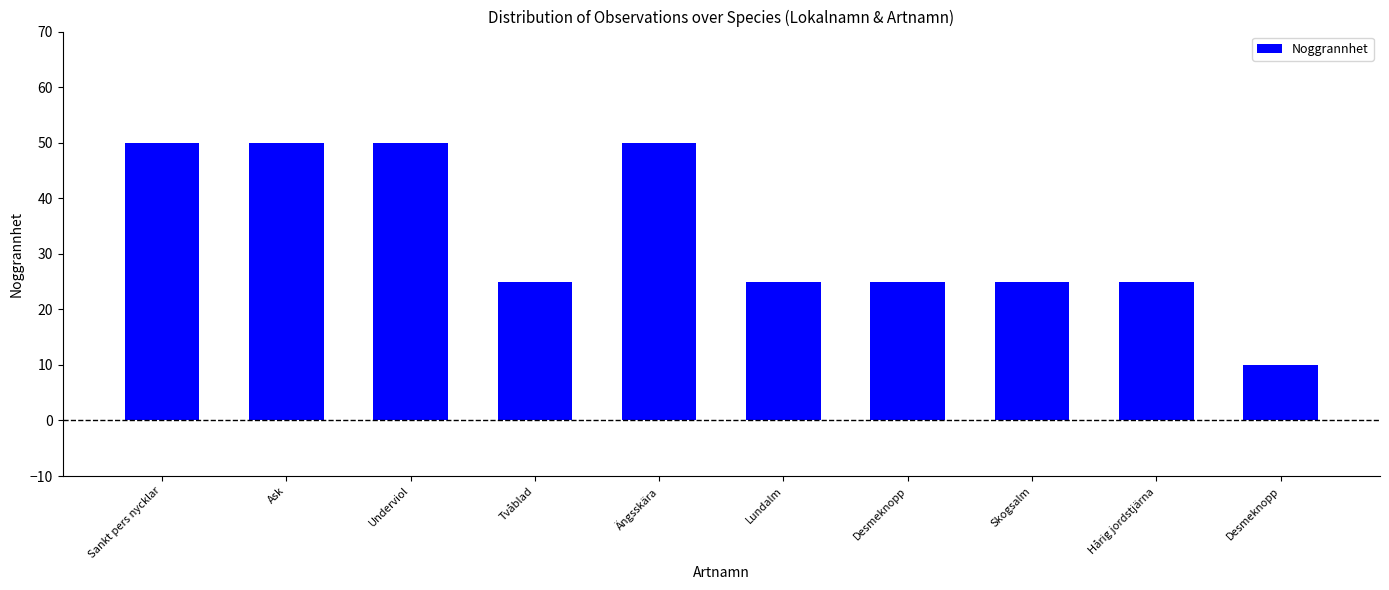

How many bars are there in total?

10